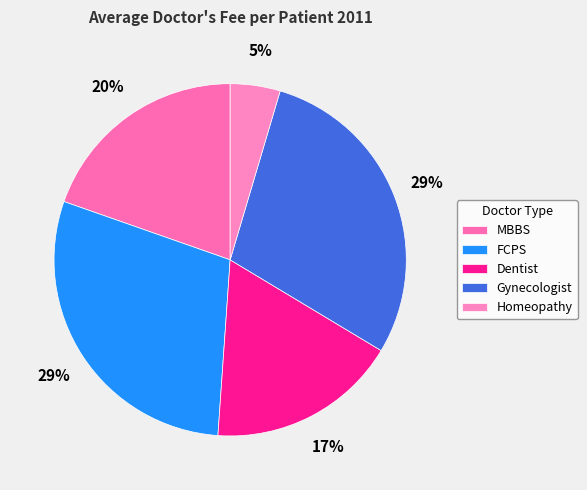

To the nearest percent, what portion does FCPS represent?

29%